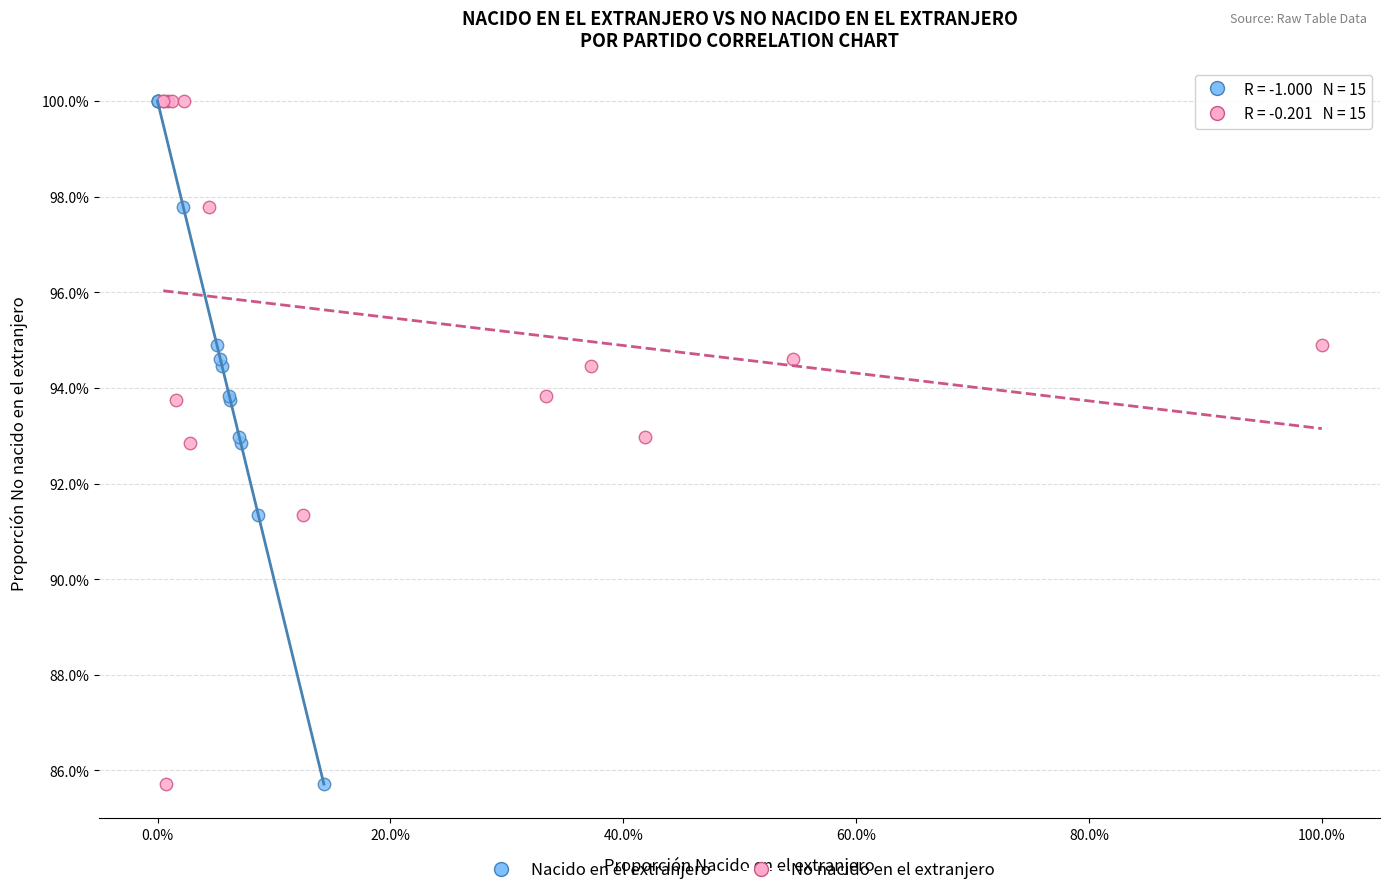

What are all the series names shown in the legend?

Nacido en el extranjero, No nacido en el extranjero